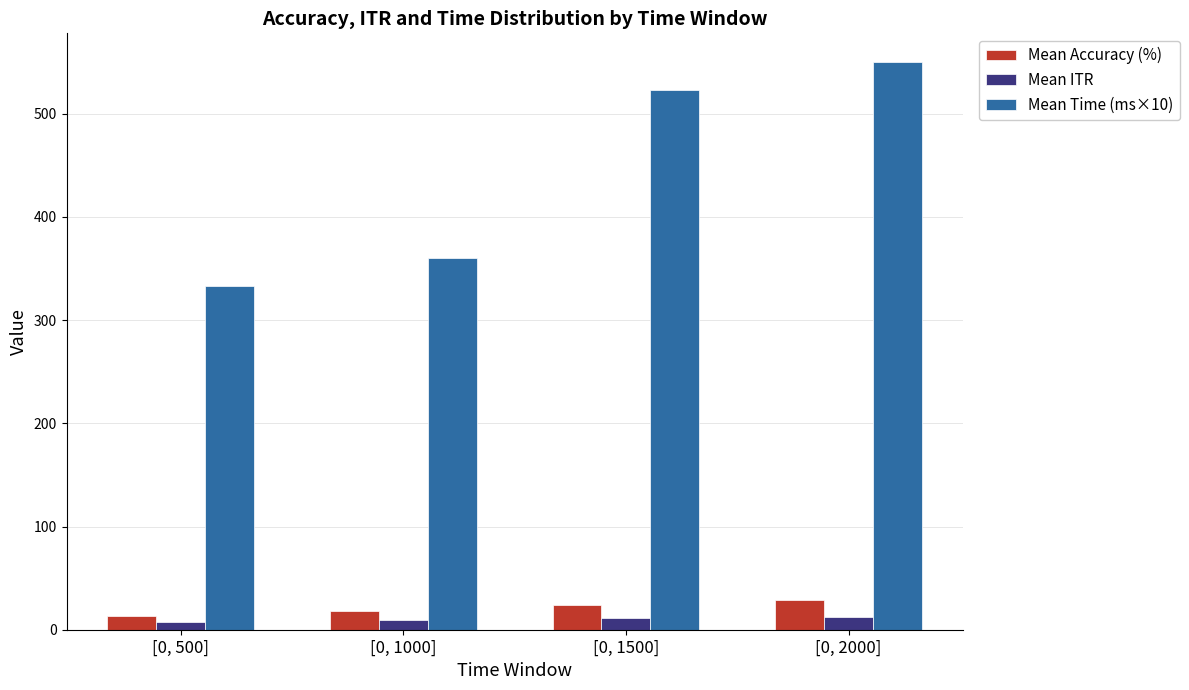

At which category is the sum across all series the highest?

[0, 2000]